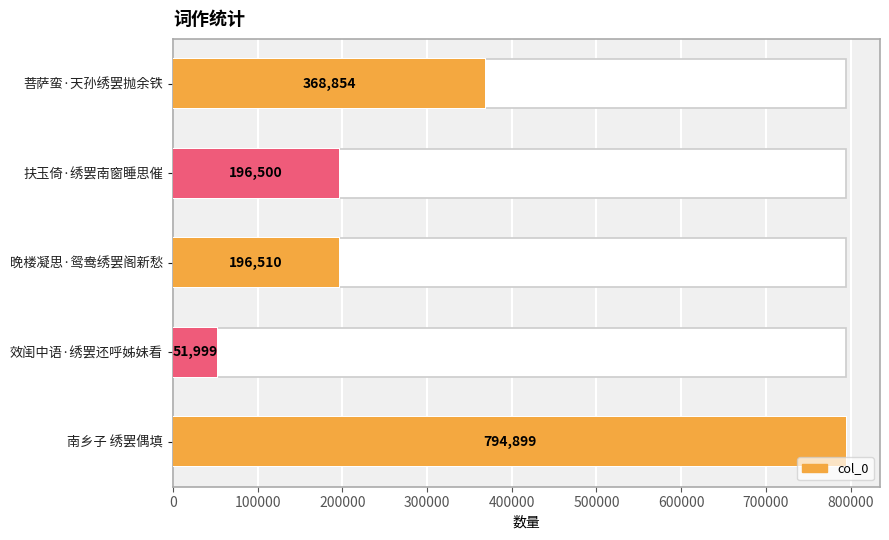

Reading left to right, list all the values displayed in this chart.

368854	196500	196510	51999	794899